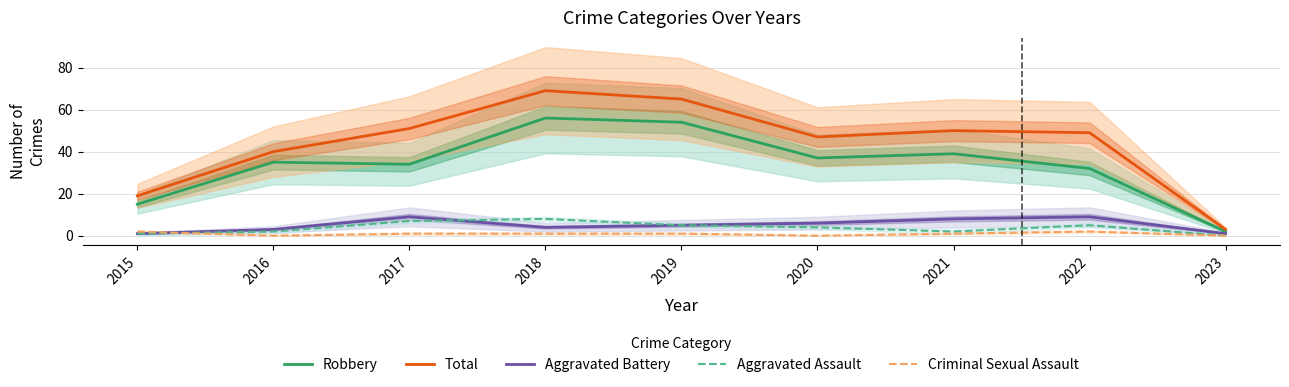

True or false: Aggravated Battery has a value of 15 at 2017.

False